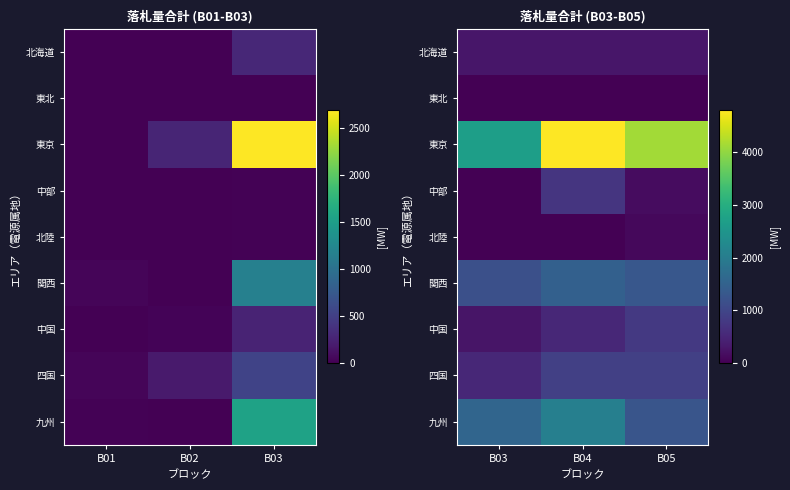

Which series has the largest total across all categories?

東京